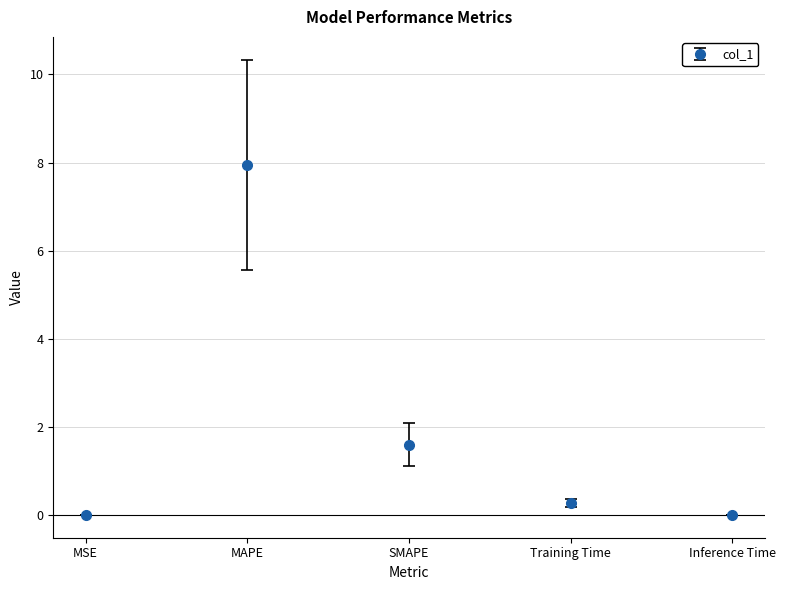

Does the chart have visible grid lines?

Yes